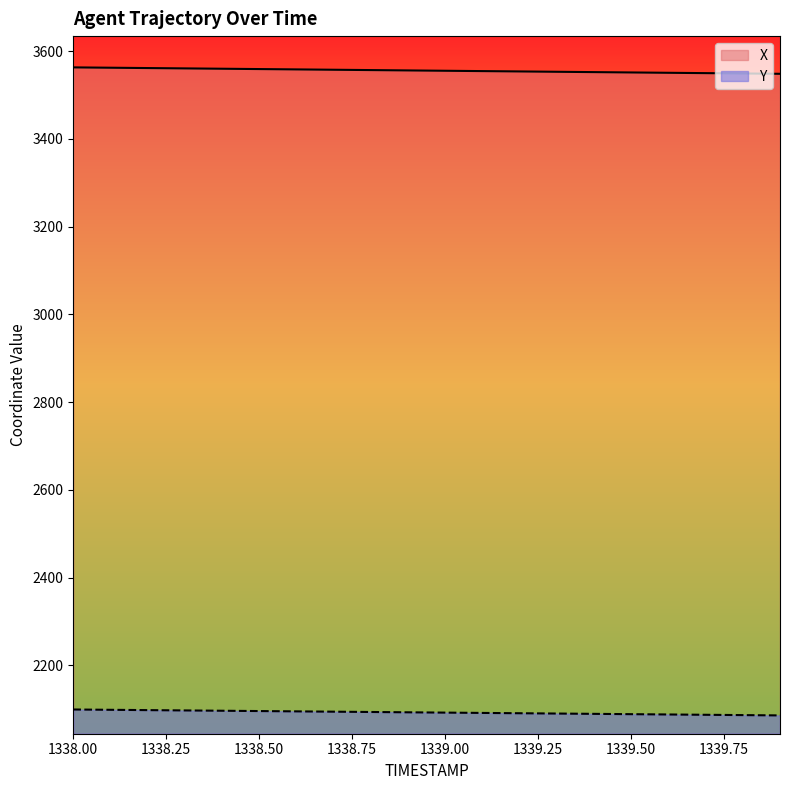

At 1339.4, list the series in order from largest to smallest.

X, Y